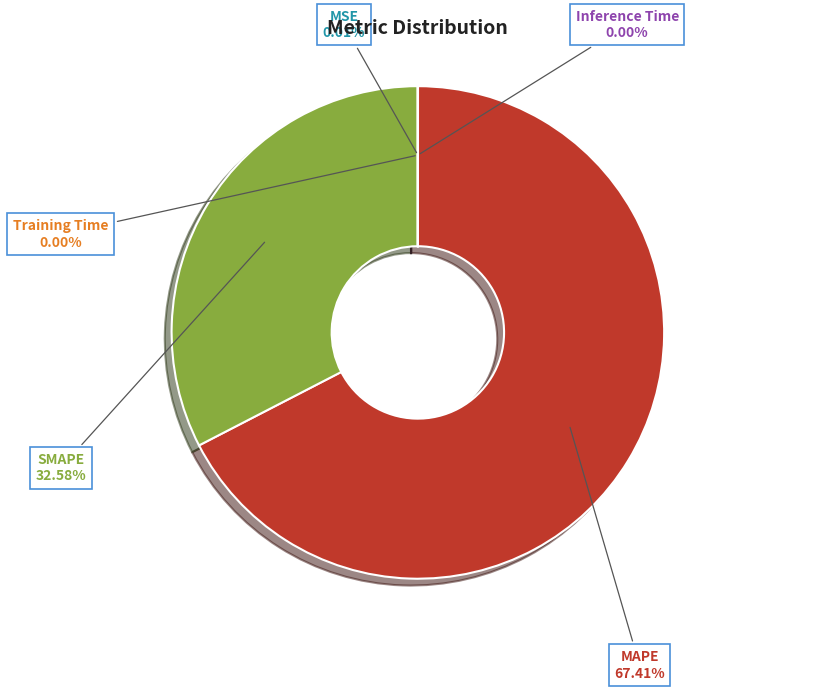

Count the number of slices in the pie.

5